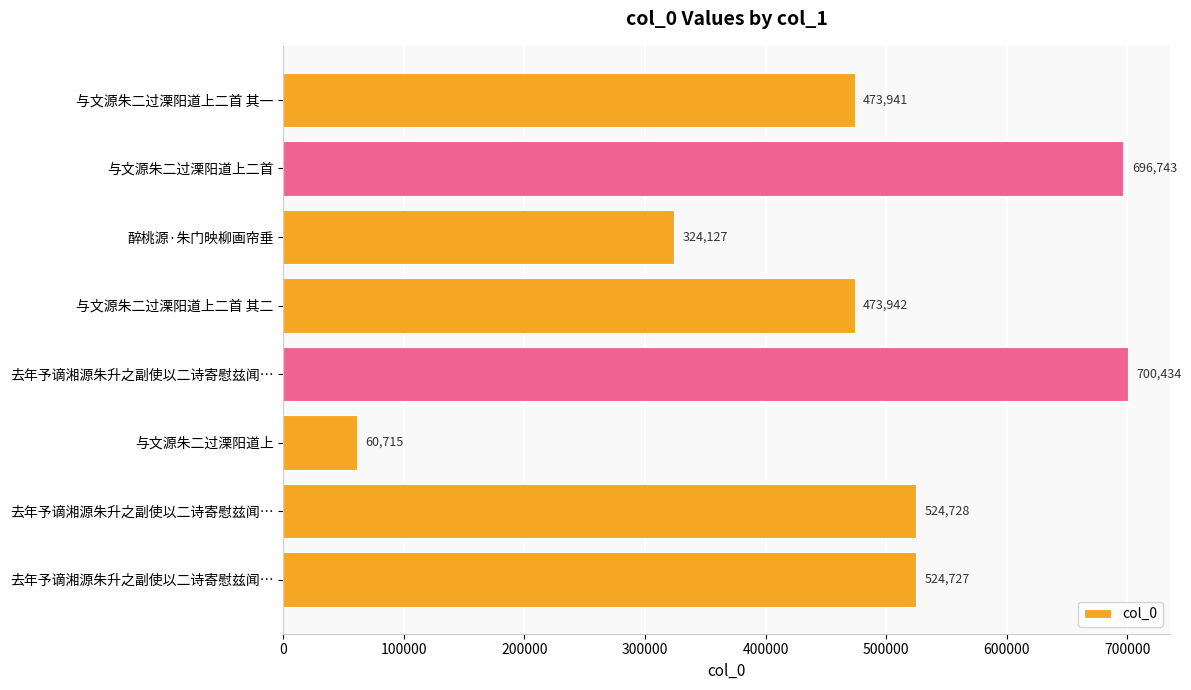

Does the chart contain any negative values?

No